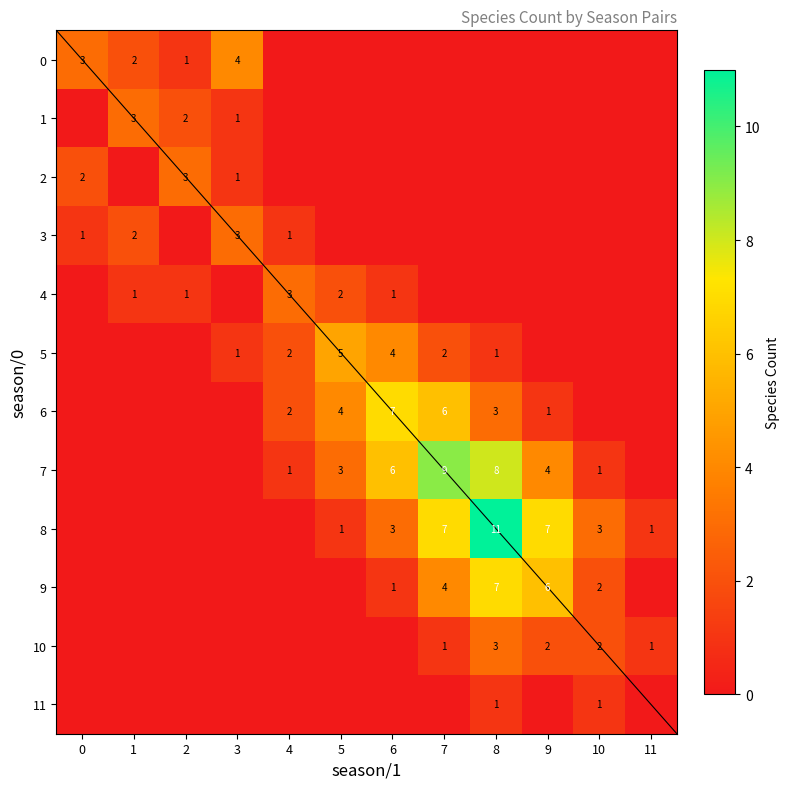

True or false: 9 has a value of 2 at 7.

False